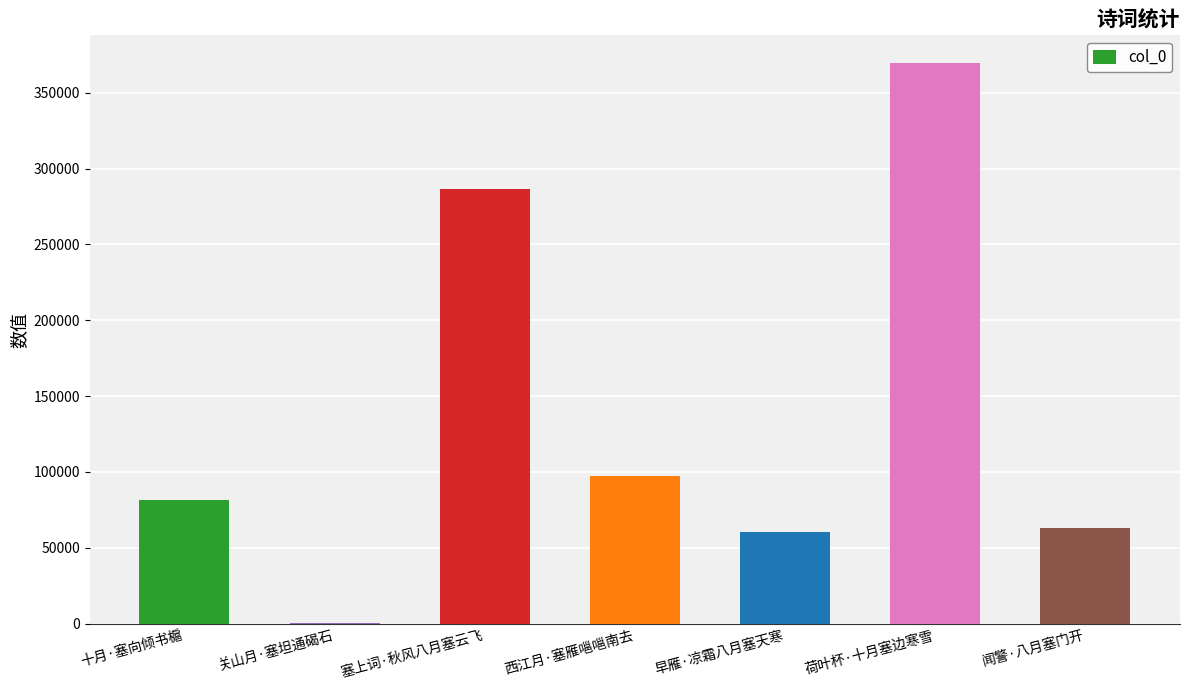

Between 关山月·塞坦通碣石 and 闻警·八月塞门开, which is larger?

闻警·八月塞门开